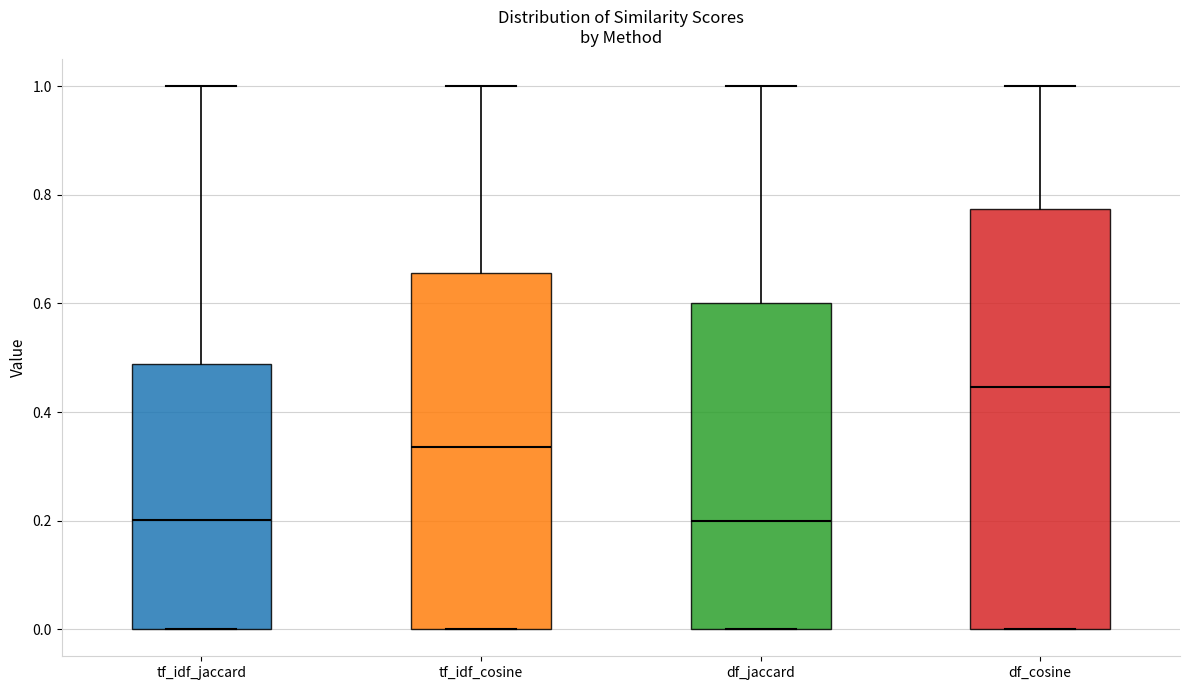

Reading left to right, read every box against the y-axis: the position of its median line, the range the box covers, and the ends of its whiskers. The values are not printed on the chart, so give them approximately, as read against the axis.

tf_idf_jaccard: median 0.20, box 0.00 to 0.48, whiskers 0.00 to 1.00
tf_idf_cosine: median 0.34, box 0.00 to 0.66, whiskers 0.00 to 1.00
df_jaccard: median 0.20, box 0.00 to 0.60, whiskers 0.00 to 1.00
df_cosine: median 0.44, box 0.00 to 0.78, whiskers 0.00 to 1.00